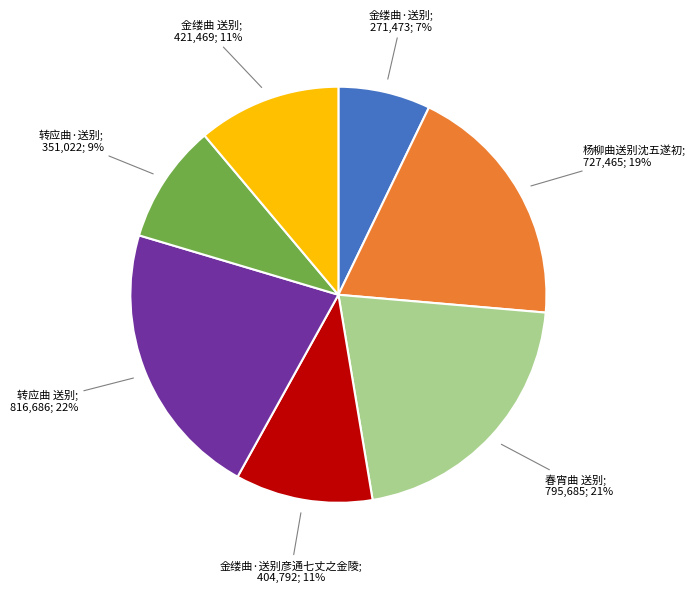

To the nearest percent, what is the average slice percentage?

14%